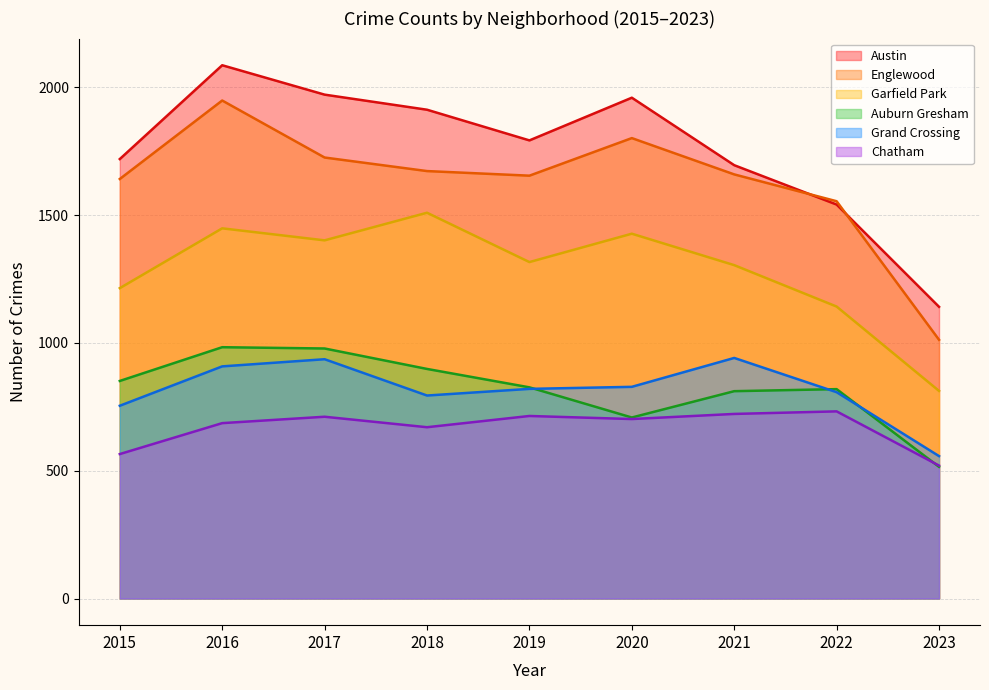

Between 2018 and 2019, which series saw the biggest shift?

Garfield Park